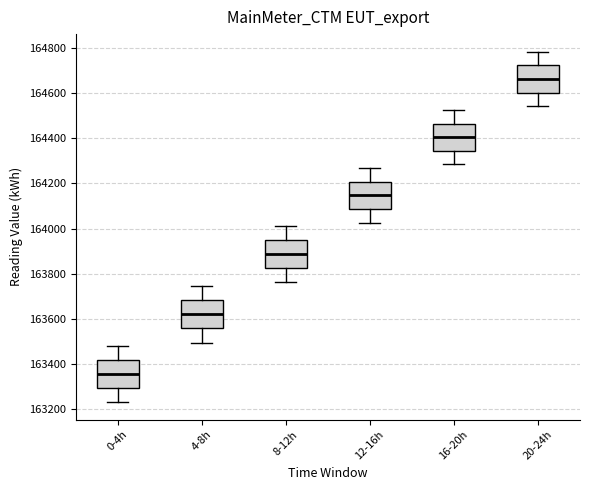

Reading left to right, transcribe this box plot: for each box, give where its median line is, the range the box spans, and where its two whiskers end, as read against the y-axis. The values are not printed on the chart, so give them approximately, as read against the axis.

0-4h: median 163360, box 163300 to 163420, whiskers 163240 to 163480
4-8h: median 163620, box 163560 to 163680, whiskers 163500 to 163740
8-12h: median 163880, box 163820 to 163940, whiskers 163760 to 164020
12-16h: median 164140, box 164080 to 164200, whiskers 164020 to 164260
16-20h: median 164400, box 164340 to 164460, whiskers 164280 to 164520
20-24h: median 164660, box 164600 to 164720, whiskers 164540 to 164780